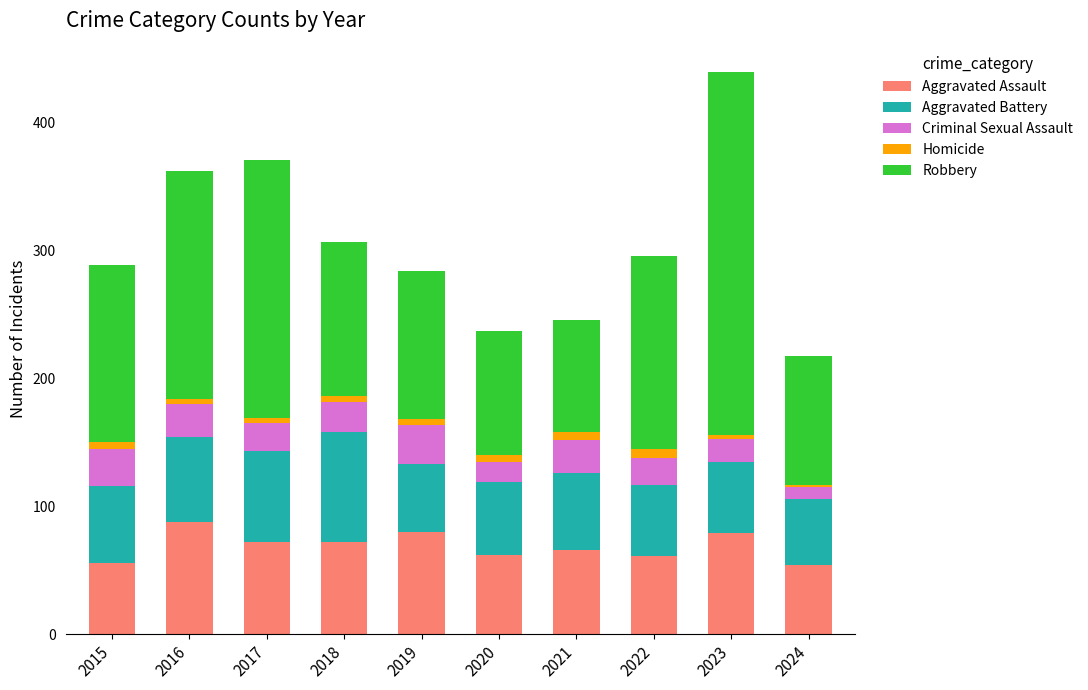

At which category is the sum across all series the highest?

2023